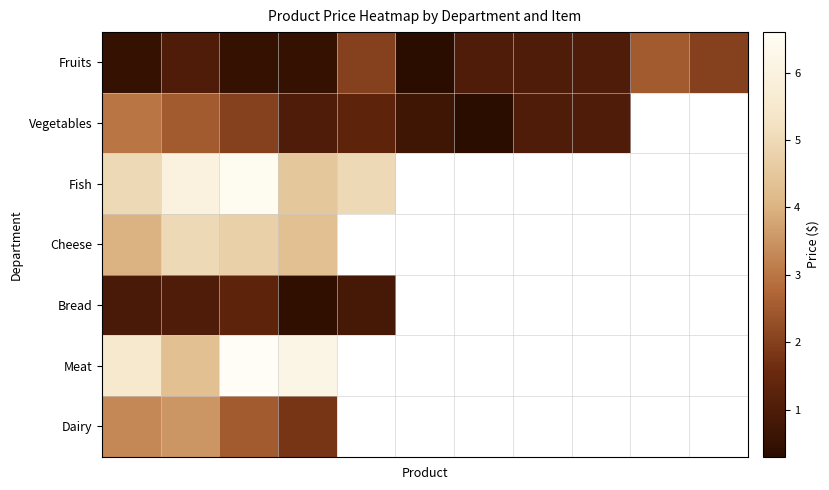

How many Vegetables values are between 1 and 3?

7